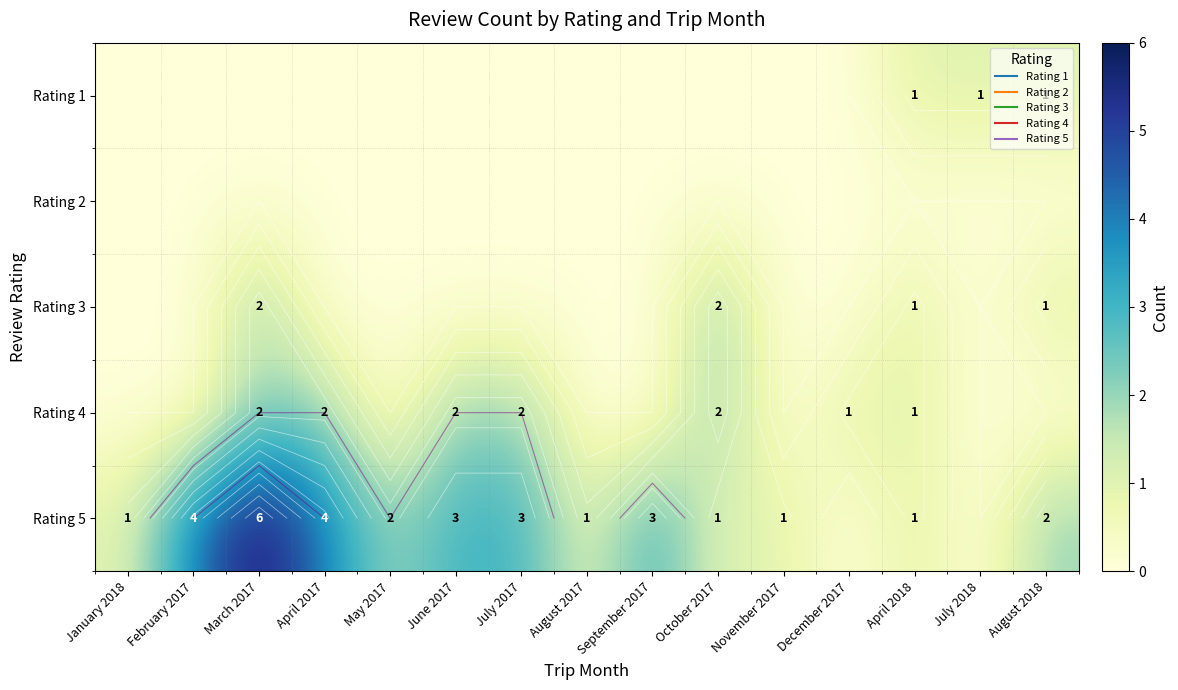

Which series has the largest total across all categories?

Rating 5